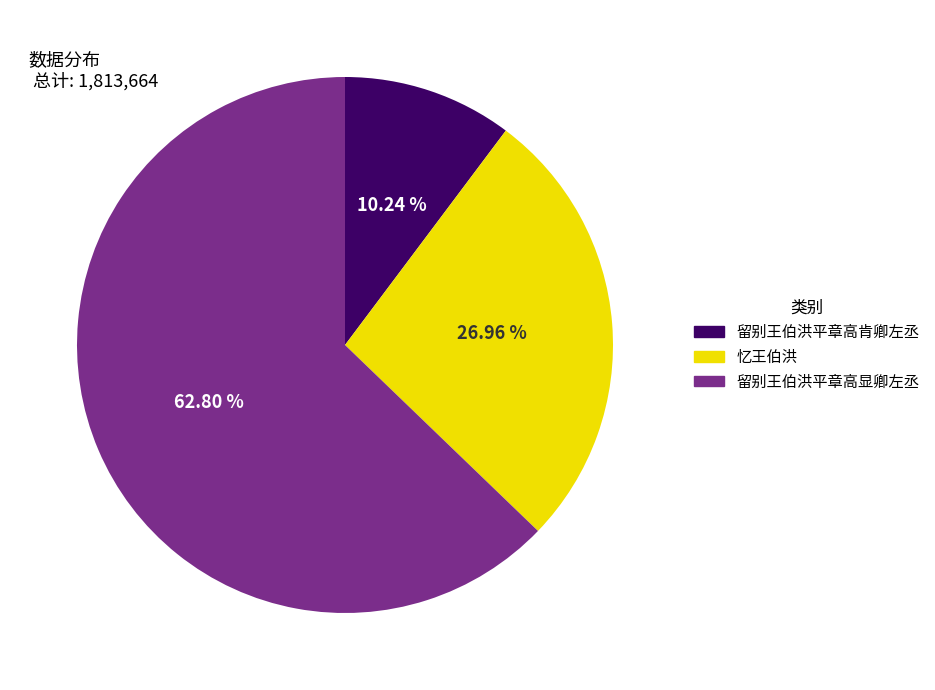

To the nearest percent, what percentage of the pie is 留别王伯洪平章高肯卿左丞?

10%